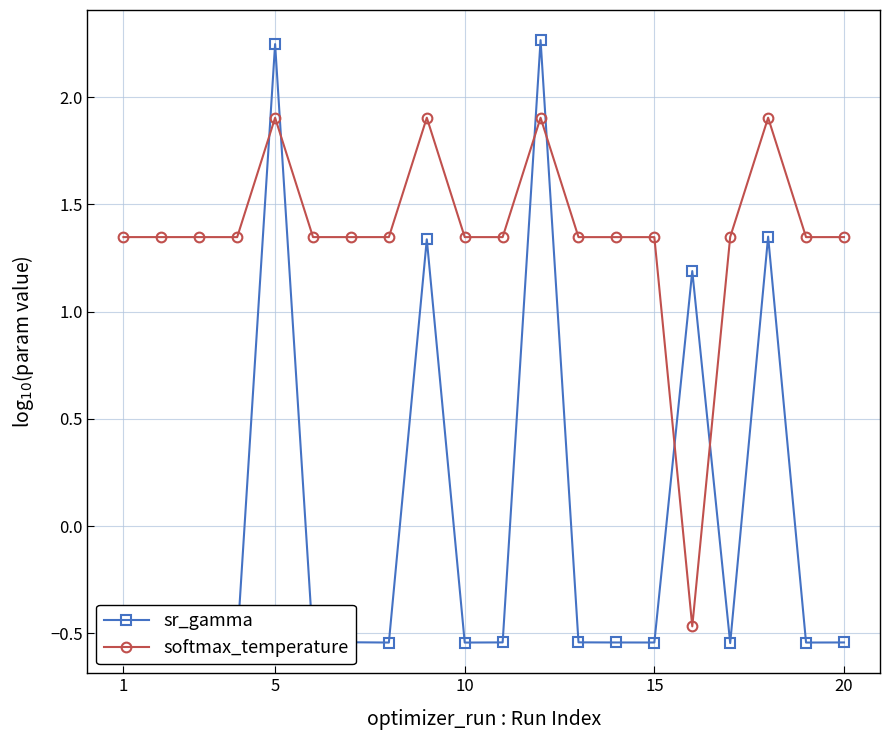

List the series in order of their peak value, highest first.

sr_gamma, softmax_temperature